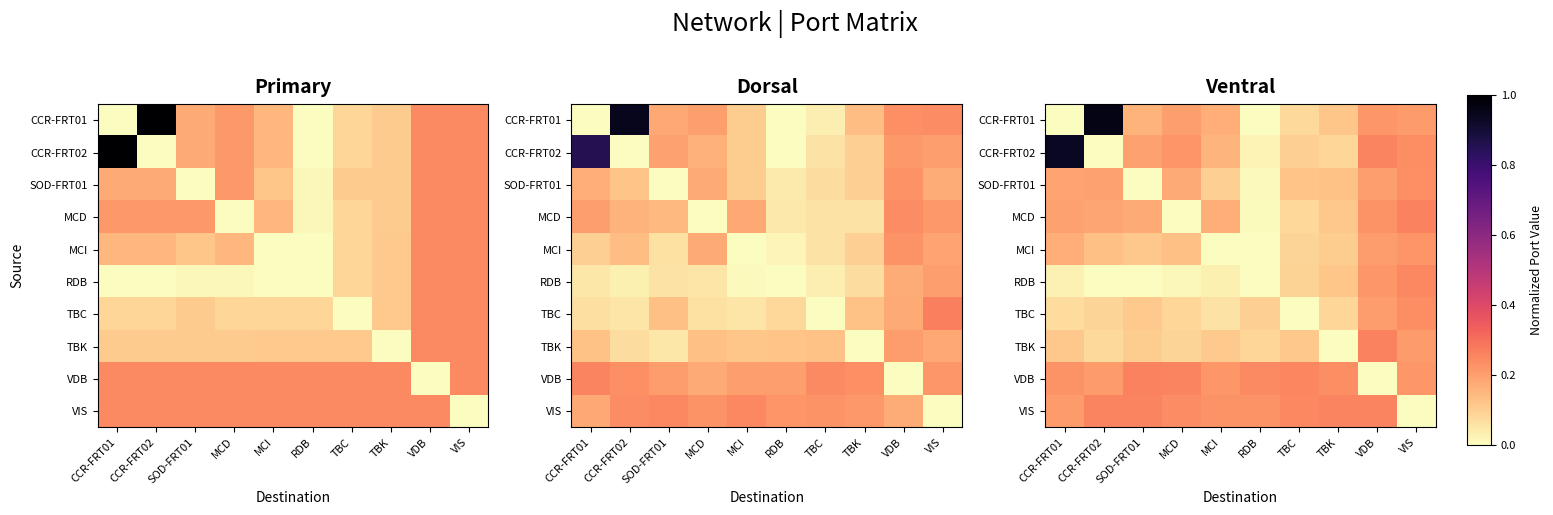

At how many categories does at least one series exceed 0?

10